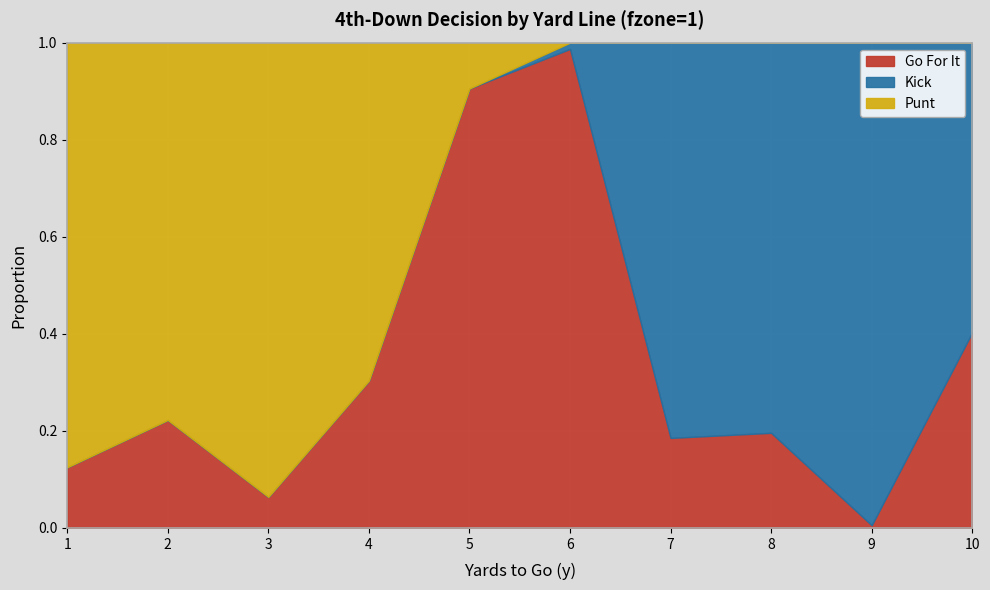

Where is gofor nearest to the value 0?

9